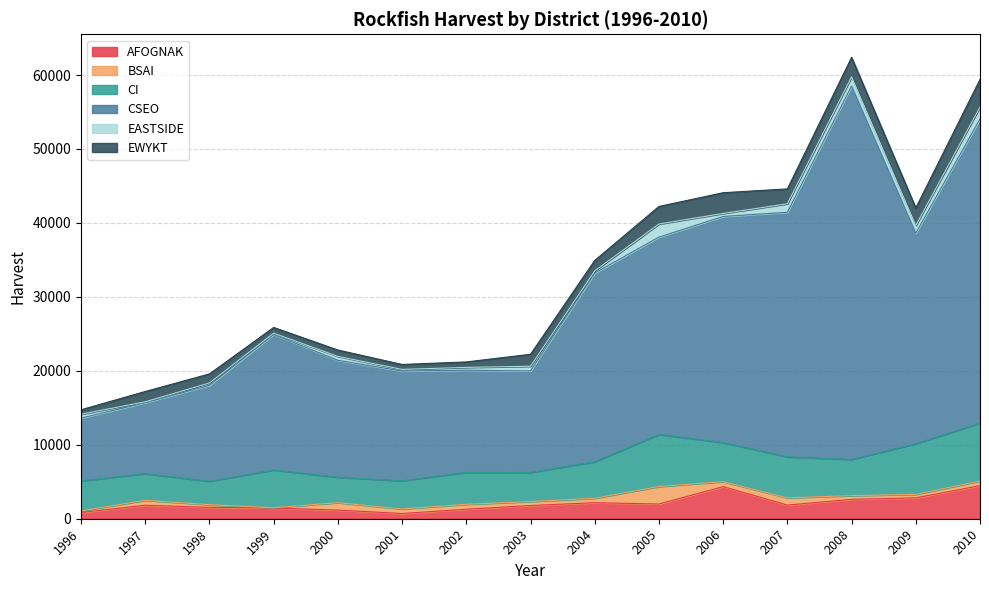

Reading left to right, transcribe all the data shown in this chart.

AFOGNAK: 843	1826	1540	1454	1169	706	1287	1787	2169	1990	4342	1846	2622	2827	4473
BSAI: 224	665	362	32	1005	614	666	540	598	2368	669	978	502	466	634
CI: 4052	3608	3159	5105	3435	3811	4318	3932	4941	7035	5286	5543	4896	6852	7819
CSEO: 8489	9593	12979	18327	15815	14843	13808	13730	25516	26687	30575	33077	50492	28473	41136
EASTSIDE: 526	118	320	175	528	217	386	633	292	1772	412	1143	1238	1035	1614
EWYKT: 599	1396	1223	772	858	668	737	1615	1413	2371	2800	2013	2636	2372	3723